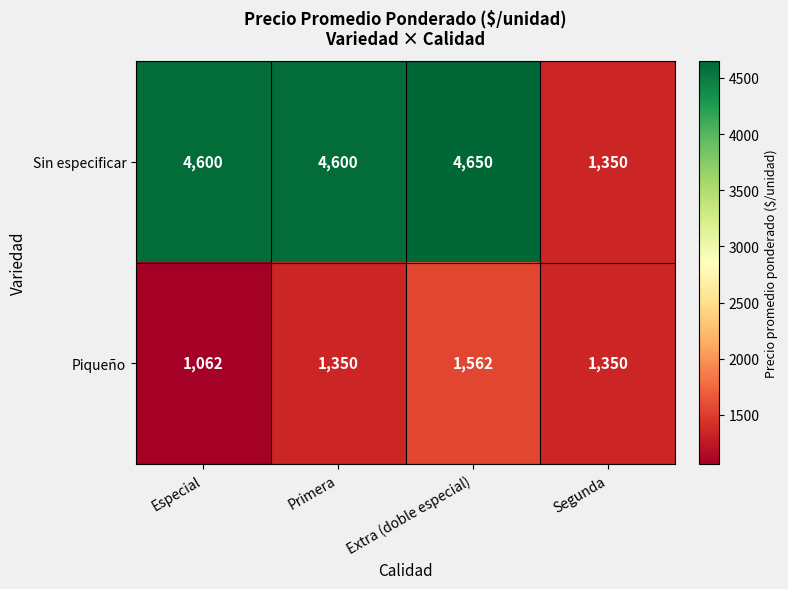

At Especial, list the series in order from smallest to largest.

Piqueño, Sin especificar